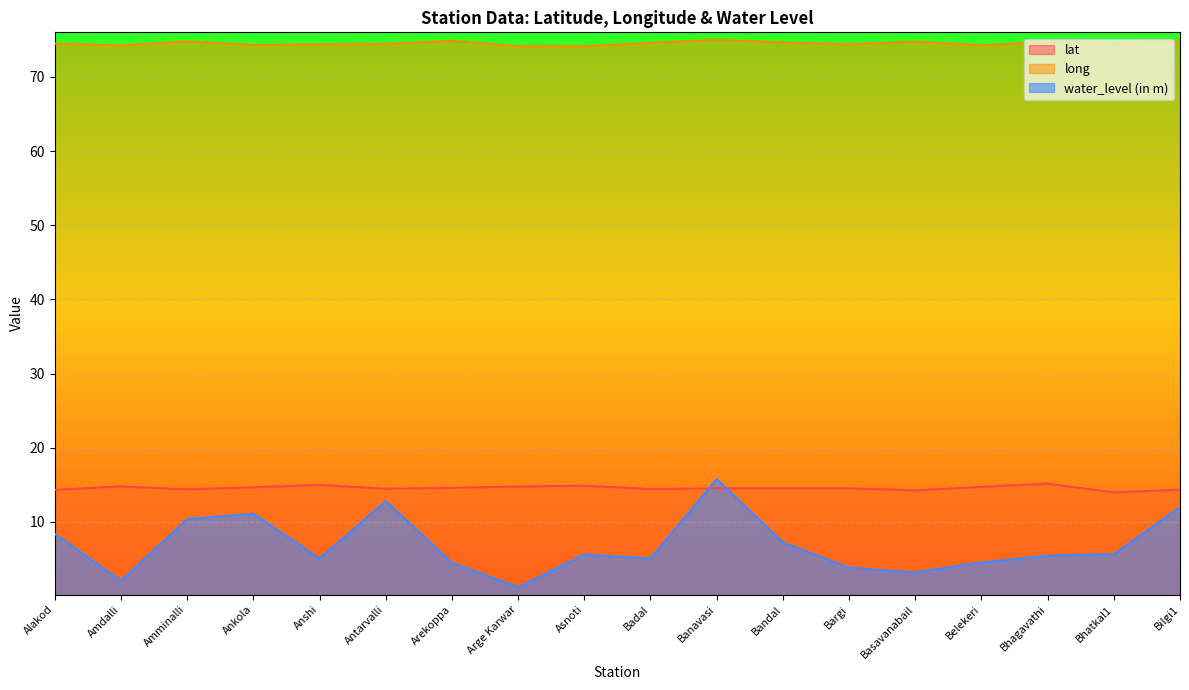

What is the difference between the water_level (in m) values at Anshi and Bhatkal1?

0.6